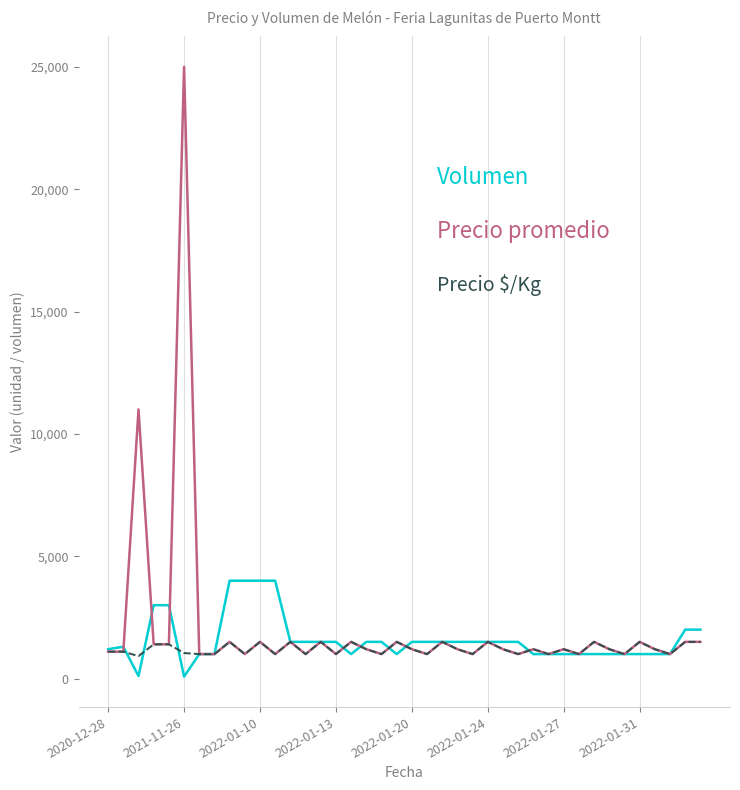

What is the greatest value displayed?

25000